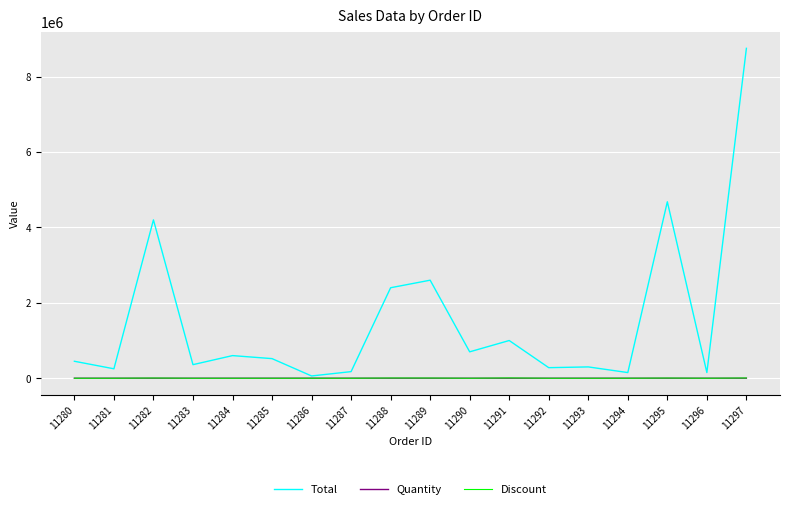

At which label does Total first exceed 520000?

11282